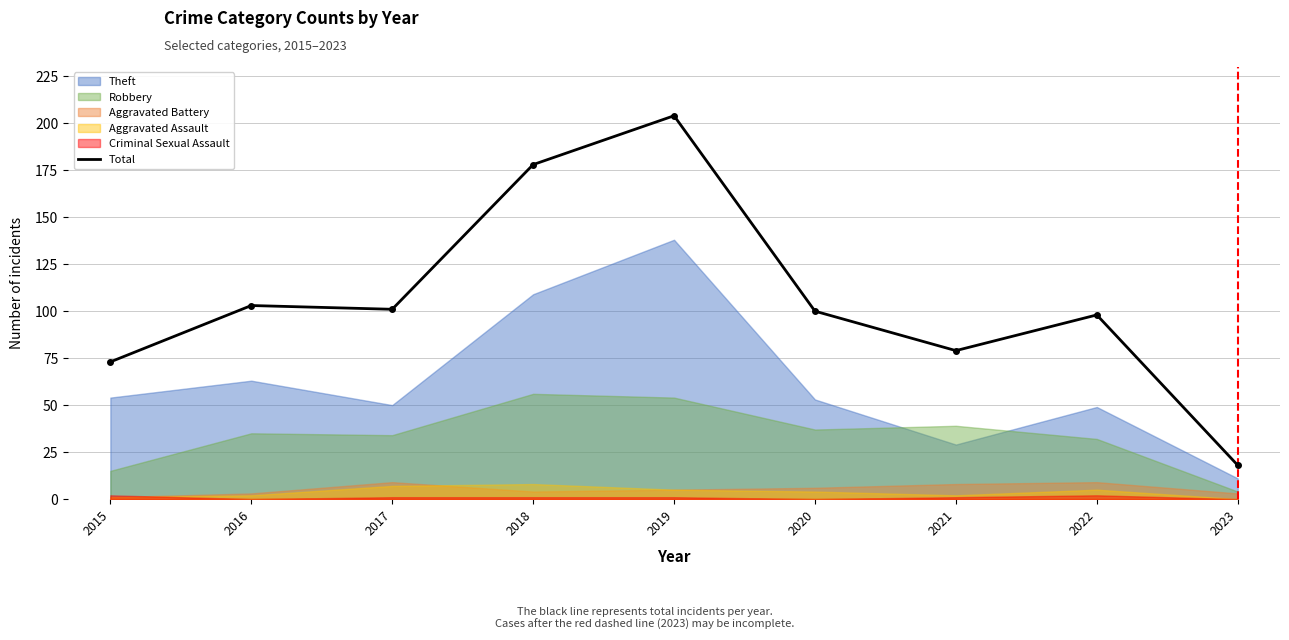

Which has a higher value, 2019 or 2015?

2019